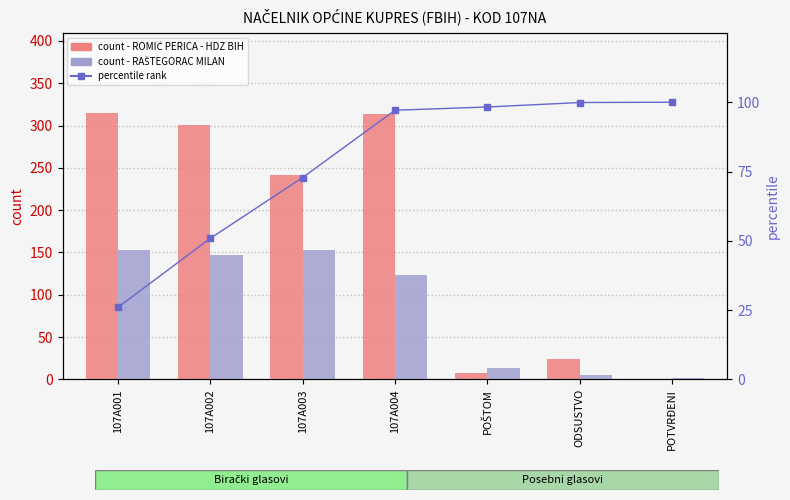

Read the percentile rank within the sample value at 107A002.

50.9